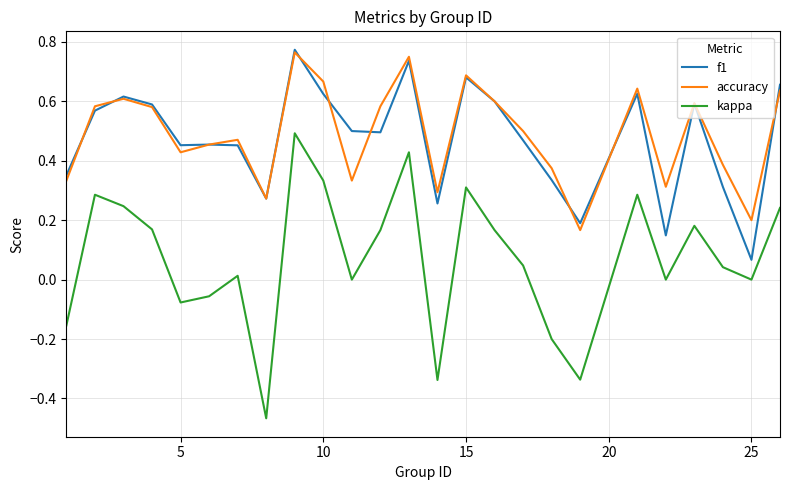

True or false: kappa and accuracy intersect in this chart.

False